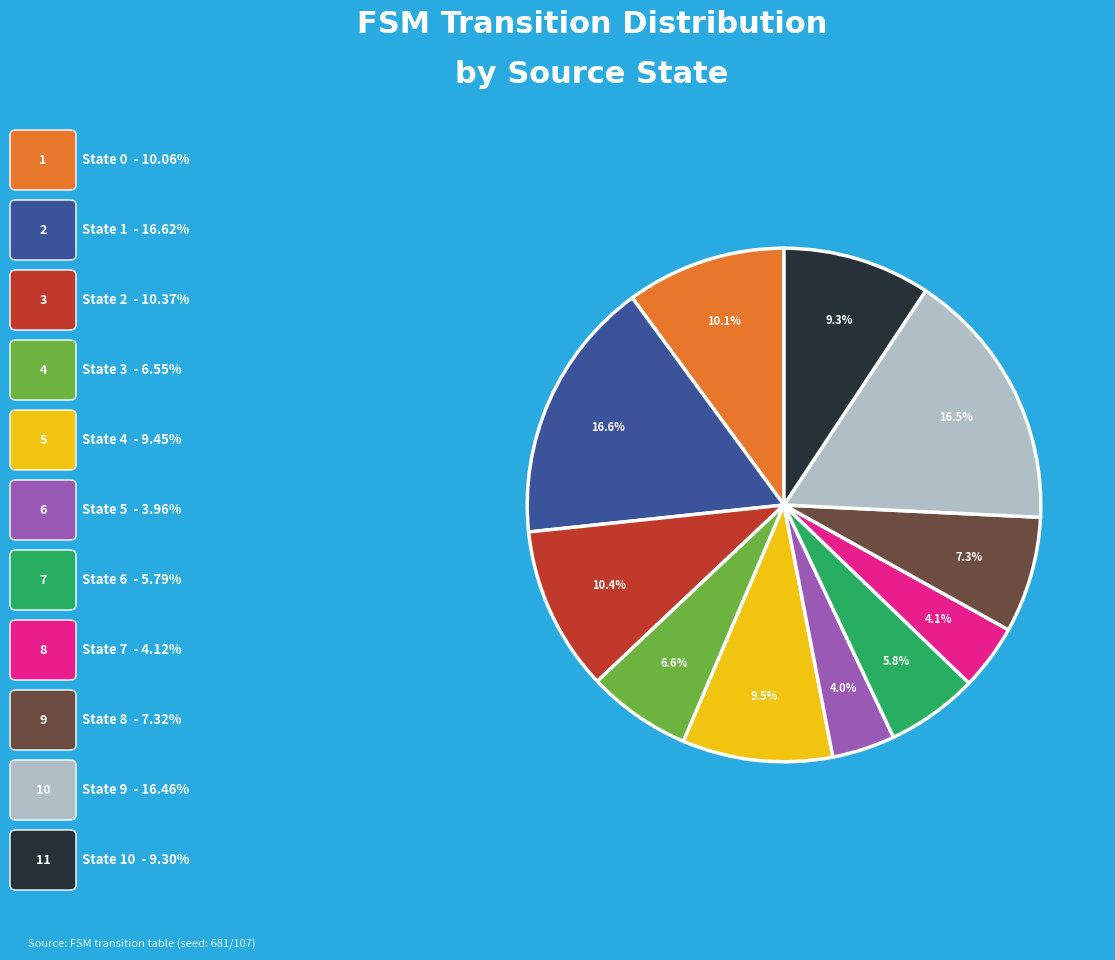

Does any single category account for the majority?

No